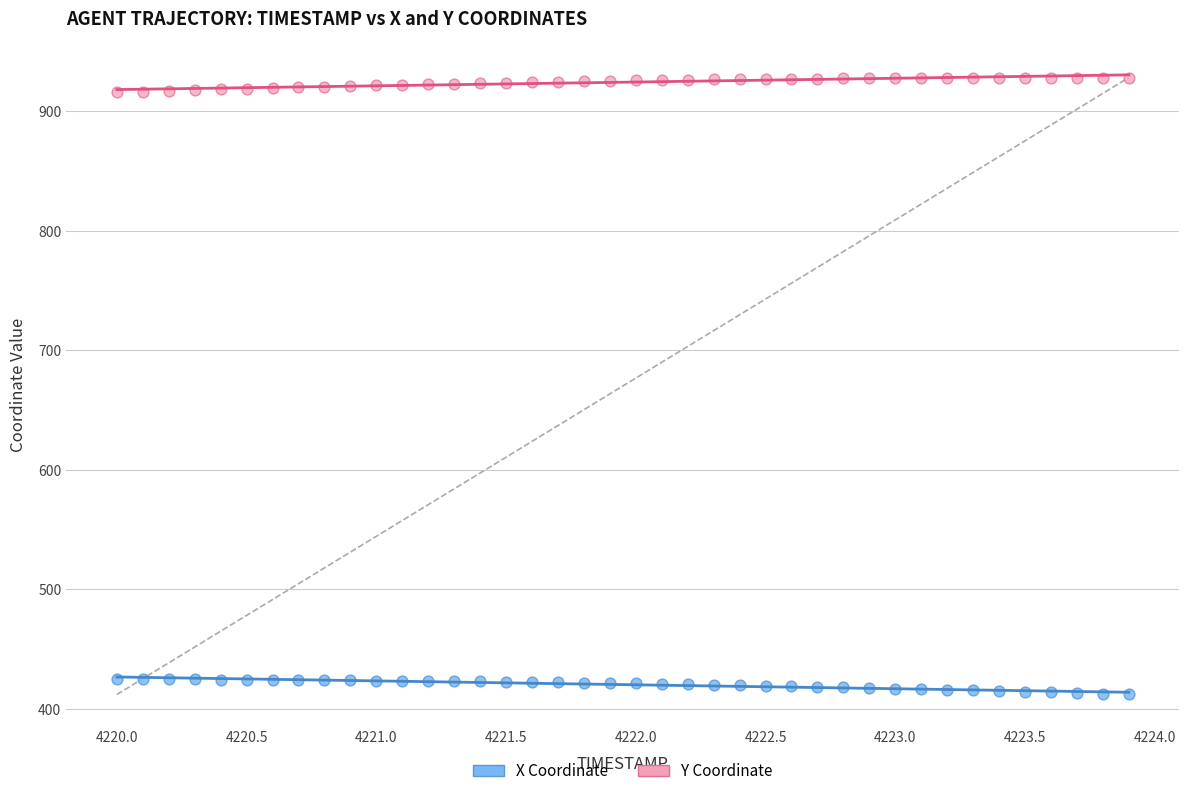

What are all the series names shown in the legend?

X Coordinate, Y Coordinate